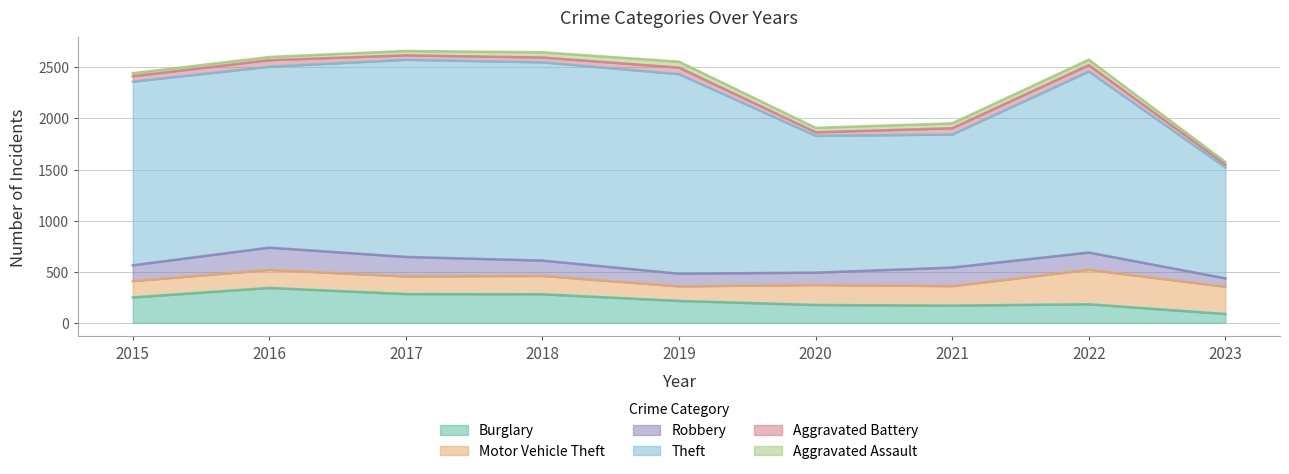

Which series has the largest range (max minus min)?

Theft